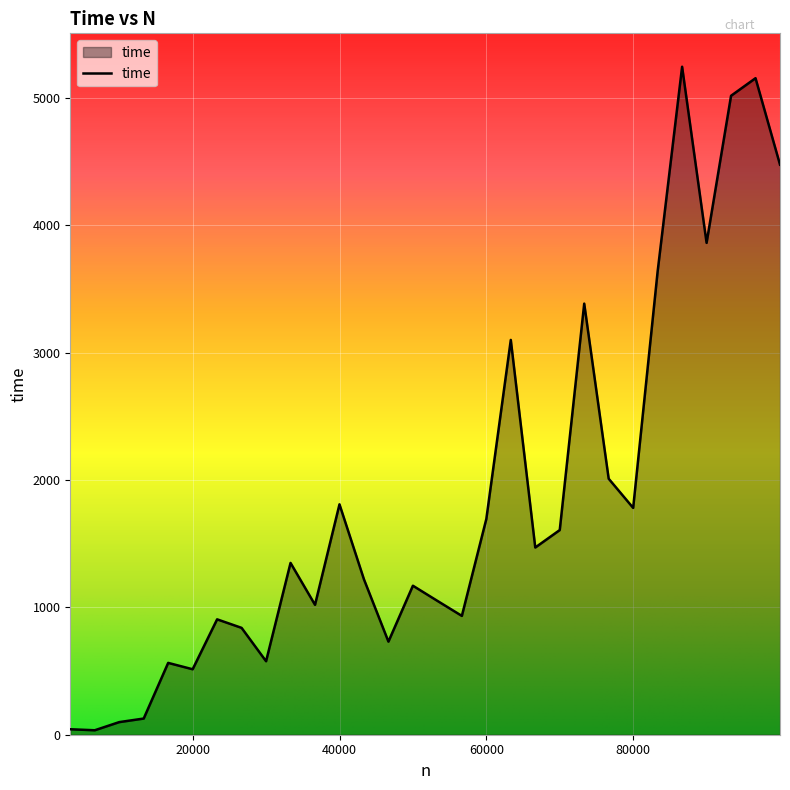

Reading right to left, extract all data points from this chart.

99990=4476	96657=5155	93324=5017	89991=3862	86658=5245	83325=3638	79992=1781	76659=2010	73326=3385	69993=1607	66660=1470	63327=3100	59994=1694	56661=933	53328=1051	49995=1170	46662=731	43329=1220	39996=1809	36663=1020	33330=1349	29997=577	26664=839	23331=906	19998=514	16665=564	13332=127	9999=99	6666=35	3333=43